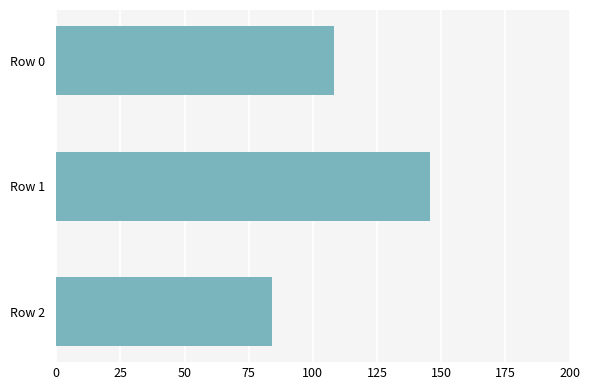

Reading top to bottom, list all the values displayed in this chart.

Row 0=108.1	Row 1=145.8	Row 2=84.2